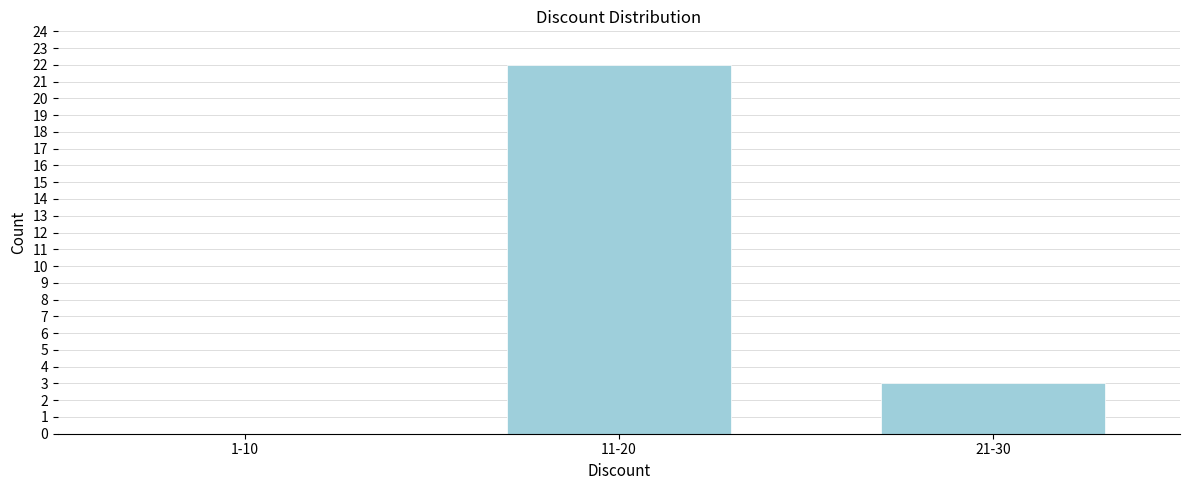

Reading left to right, extract all data points from this chart.

1-10=0	11-20=22	21-30=3